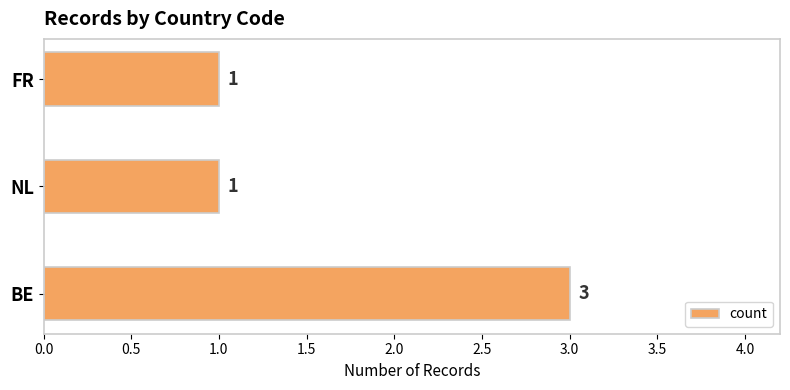

What is the sum of all values?

5